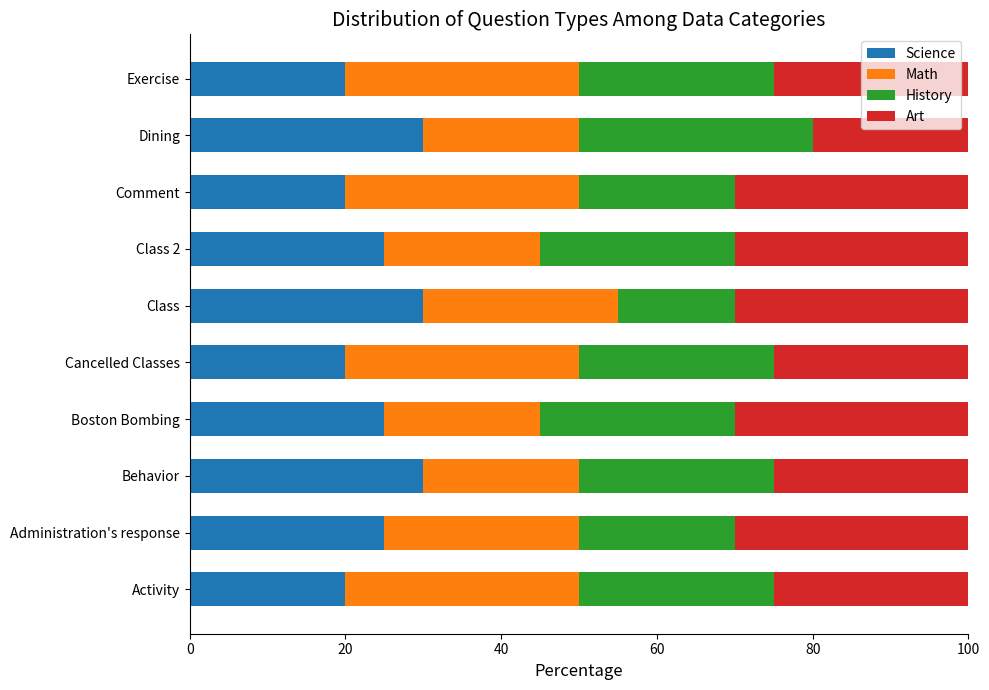

The Science series shows 42 at Class. True or false?

False